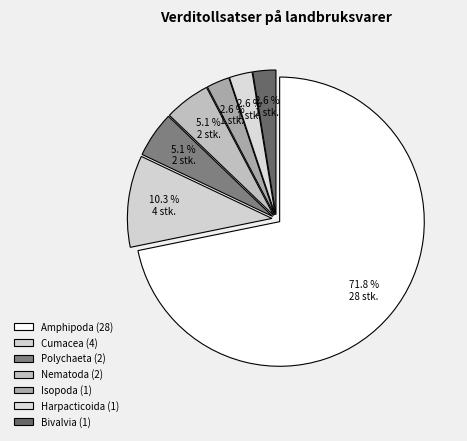

Is there a majority slice in this chart?

Yes